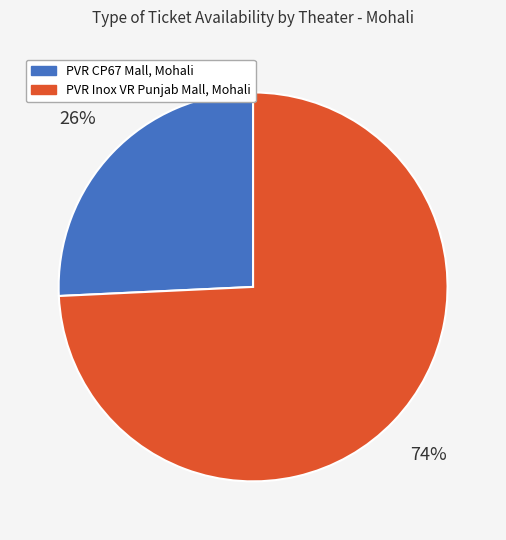

Count the number of slices in the pie.

2